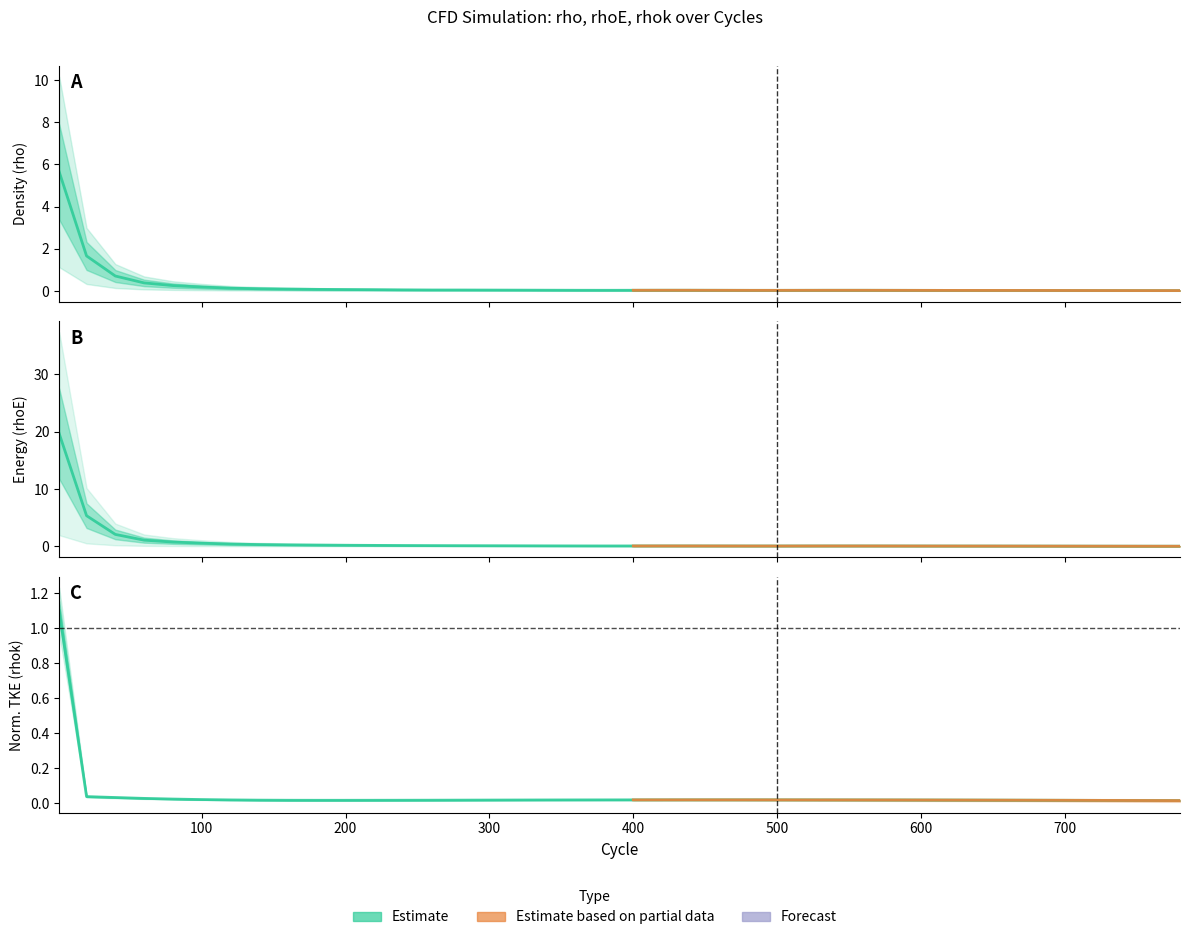

What is the difference between the maximum and second lowest values in the rhoE series?

19.6